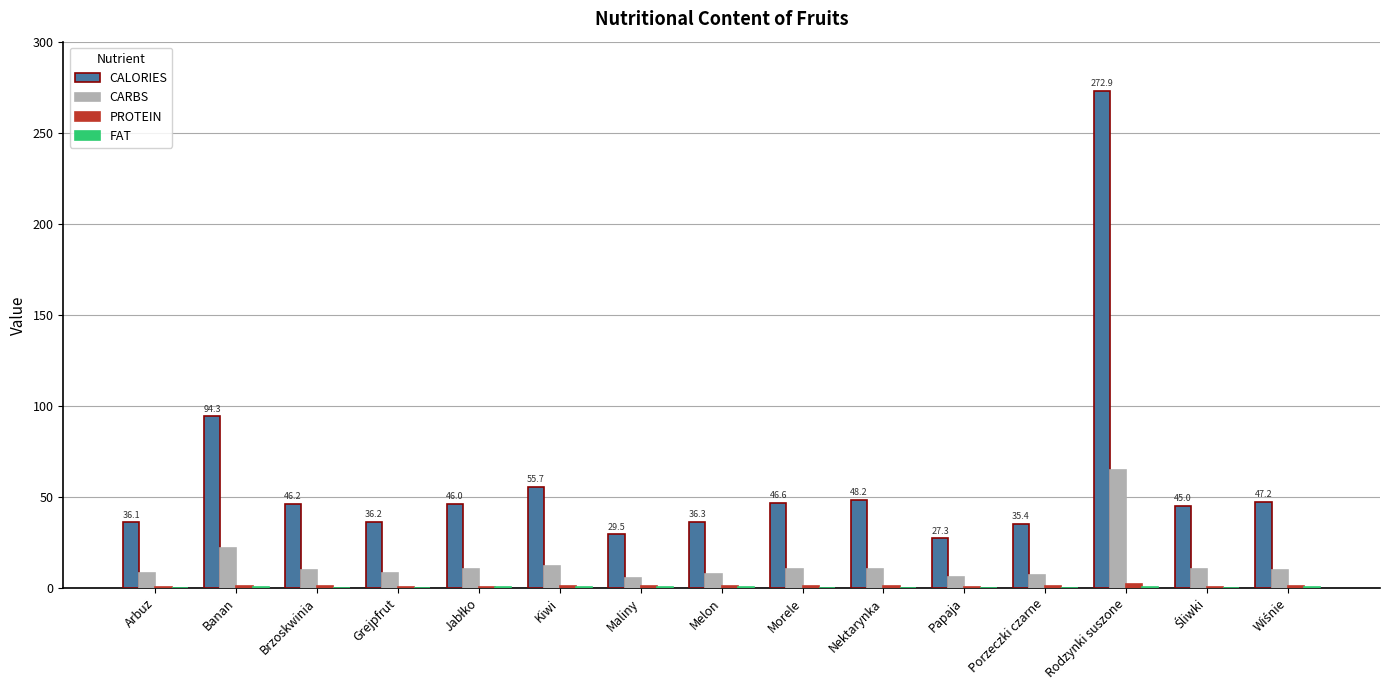

Which series has the largest total across all categories?

CALORIES